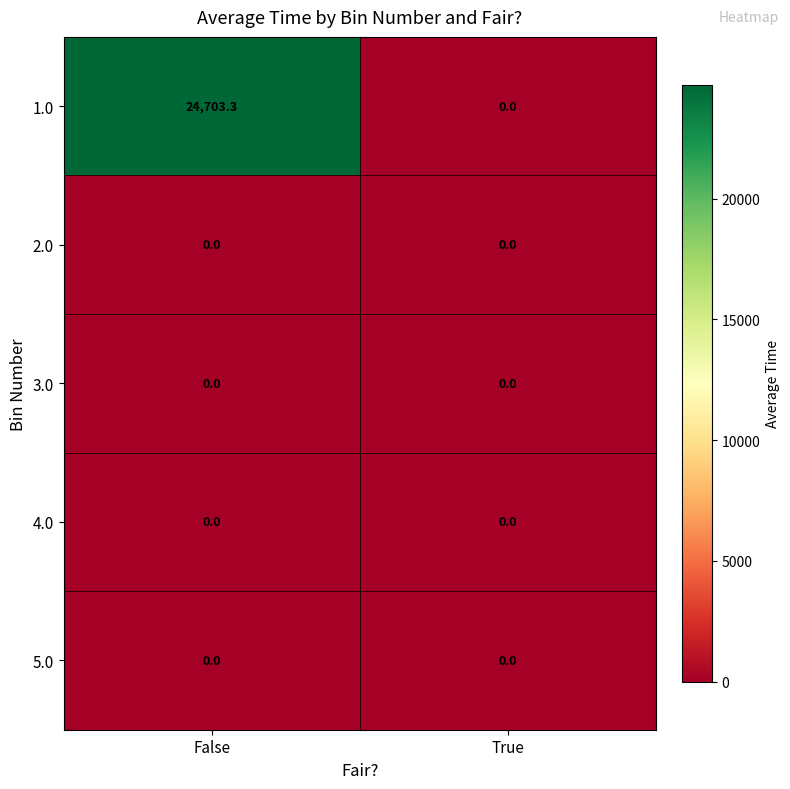

What is the difference between the maximum and minimum values in the 1.0 series?

24703.3